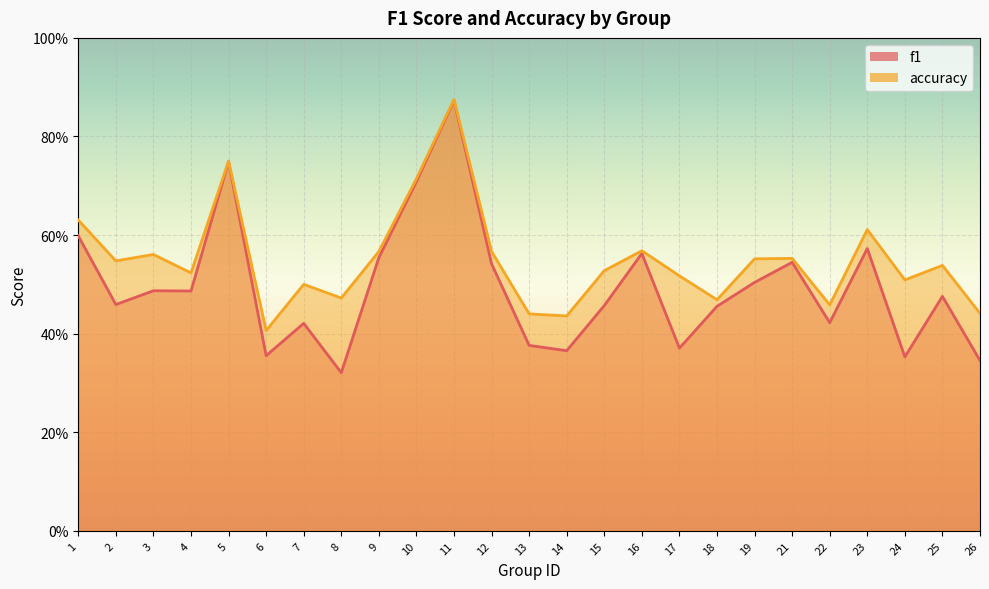

Where is the first local minimum for accuracy?

2